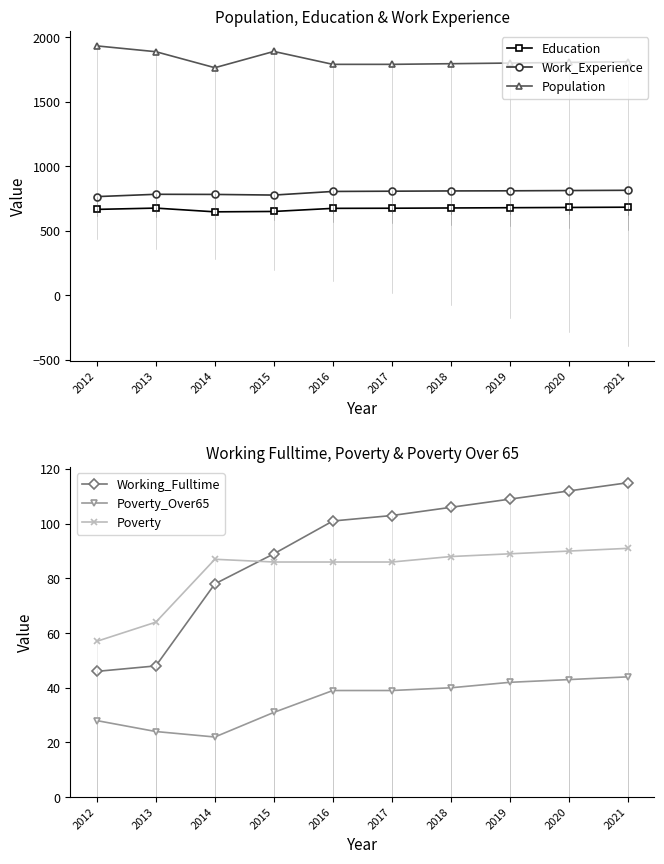

What is the difference between the second highest and second lowest values in the Poverty_Over65 series?

19